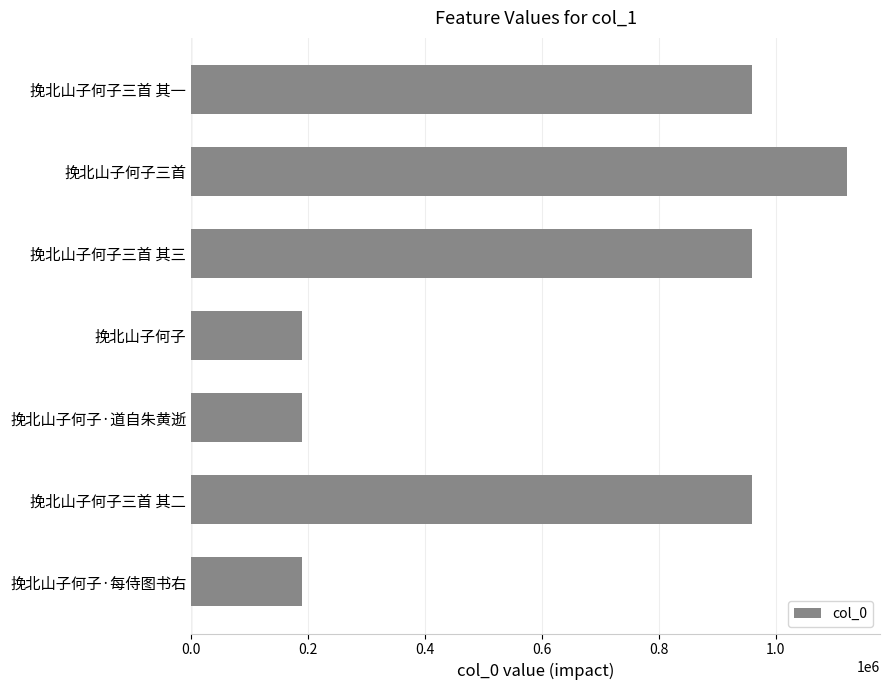

What is the value of the 1st bar from the top?

960021